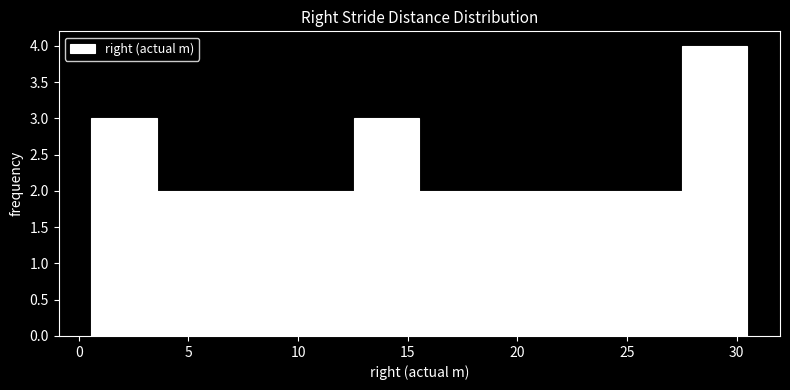

Reading left to right, list every bar in this chart as the range it spans on the x-axis followed by its height. Neither the bar edges nor the heights are printed on the chart, so give them approximately, as read against the axes.

0.5 to 3.5: 3
3.5 to 6.5: 2
6.5 to 9.5: 2
9.5 to 12.5: 2
12.5 to 15.5: 3
15.5 to 18.5: 2
18.5 to 21.5: 2
21.5 to 24.5: 2
24.5 to 27.5: 2
27.5 to 30.5: 4